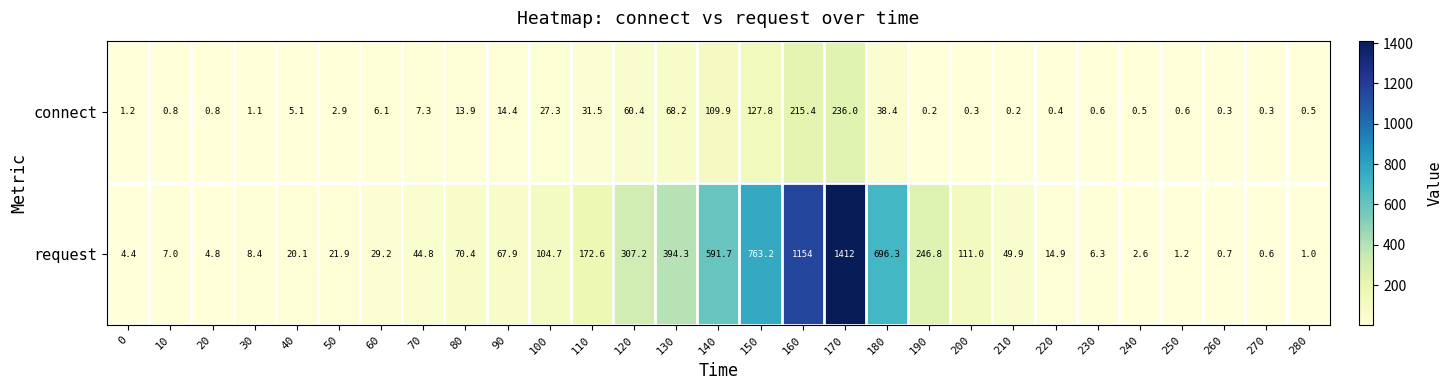

List the series in order of their peak value, lowest first.

connect, request